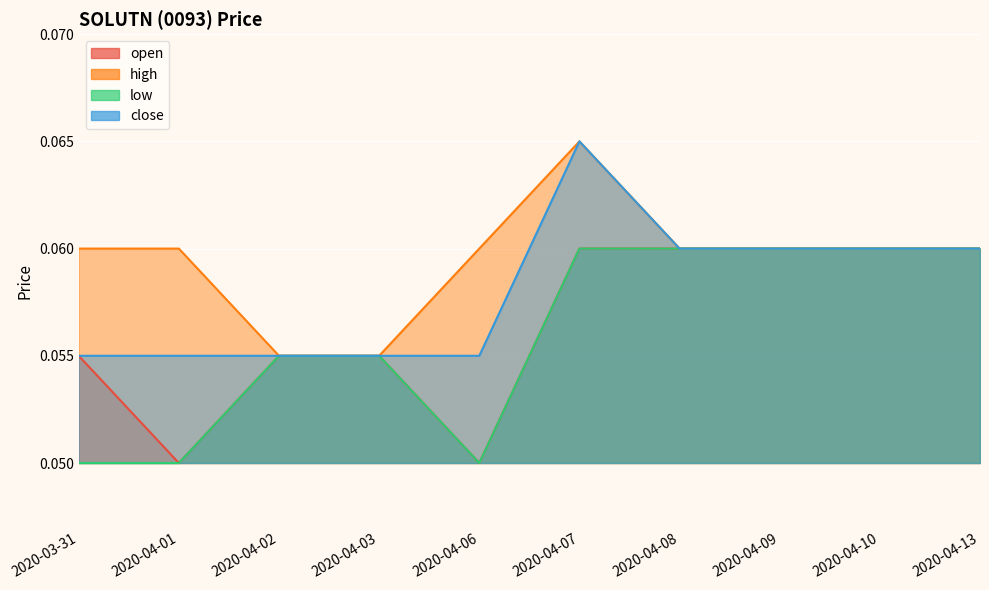

True or false: close and low cross at least once.

False